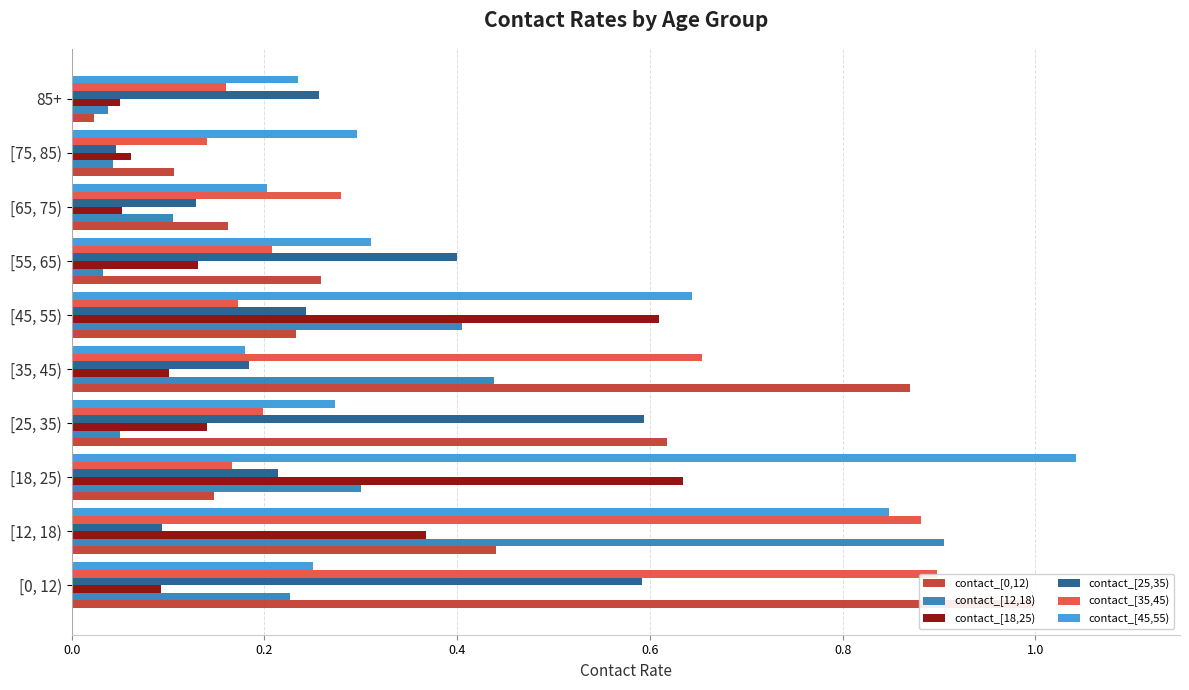

The contact_[45,55) series shows 0.2 at 85+. True or false?

True